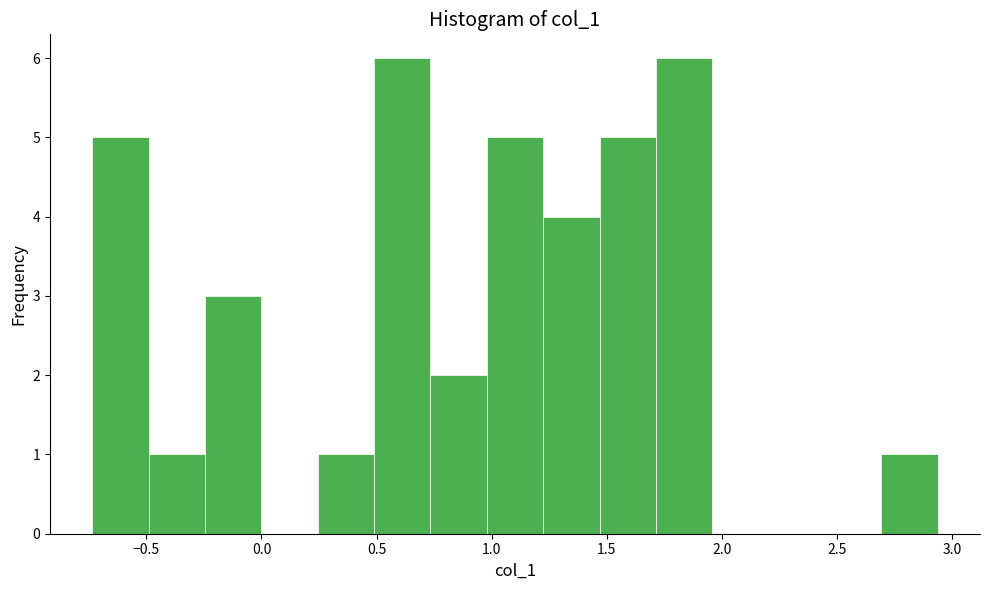

Reading left to right, transcribe this chart: for each bar, give the range it covers on the x-axis and its height. Neither the bar edges nor the heights are printed on the chart, so give them approximately, as read against the axes.

-0.75 to -0.50: 5
-0.50 to -0.25: 1
-0.25 to 0.00: 3
0.00 to 0.25: 0
0.25 to 0.50: 1
0.50 to 0.75: 6
0.75 to 1.00: 2
1.00 to 1.20: 5
1.20 to 1.45: 4
1.45 to 1.70: 5
1.70 to 1.95: 6
1.95 to 2.20: 0
2.20 to 2.45: 0
2.45 to 2.70: 0
2.70 to 2.95: 1